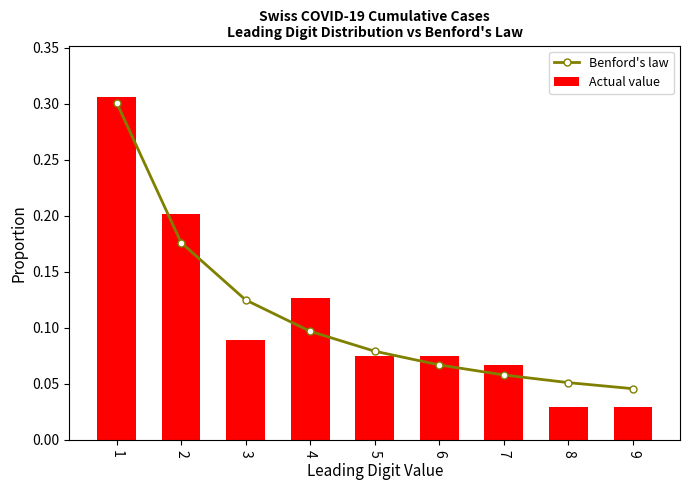

The value of Actual value at 6 is 0.1. True or false?

False